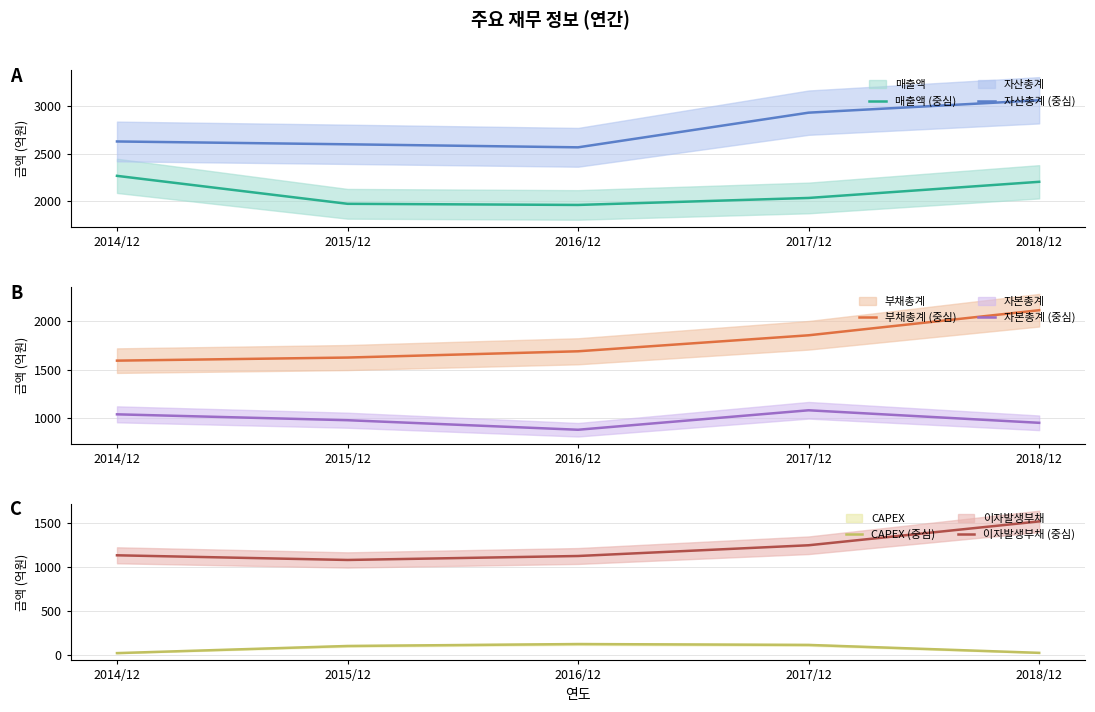

Which category has the highest value in the CAPEX (중심) series?

2016/12